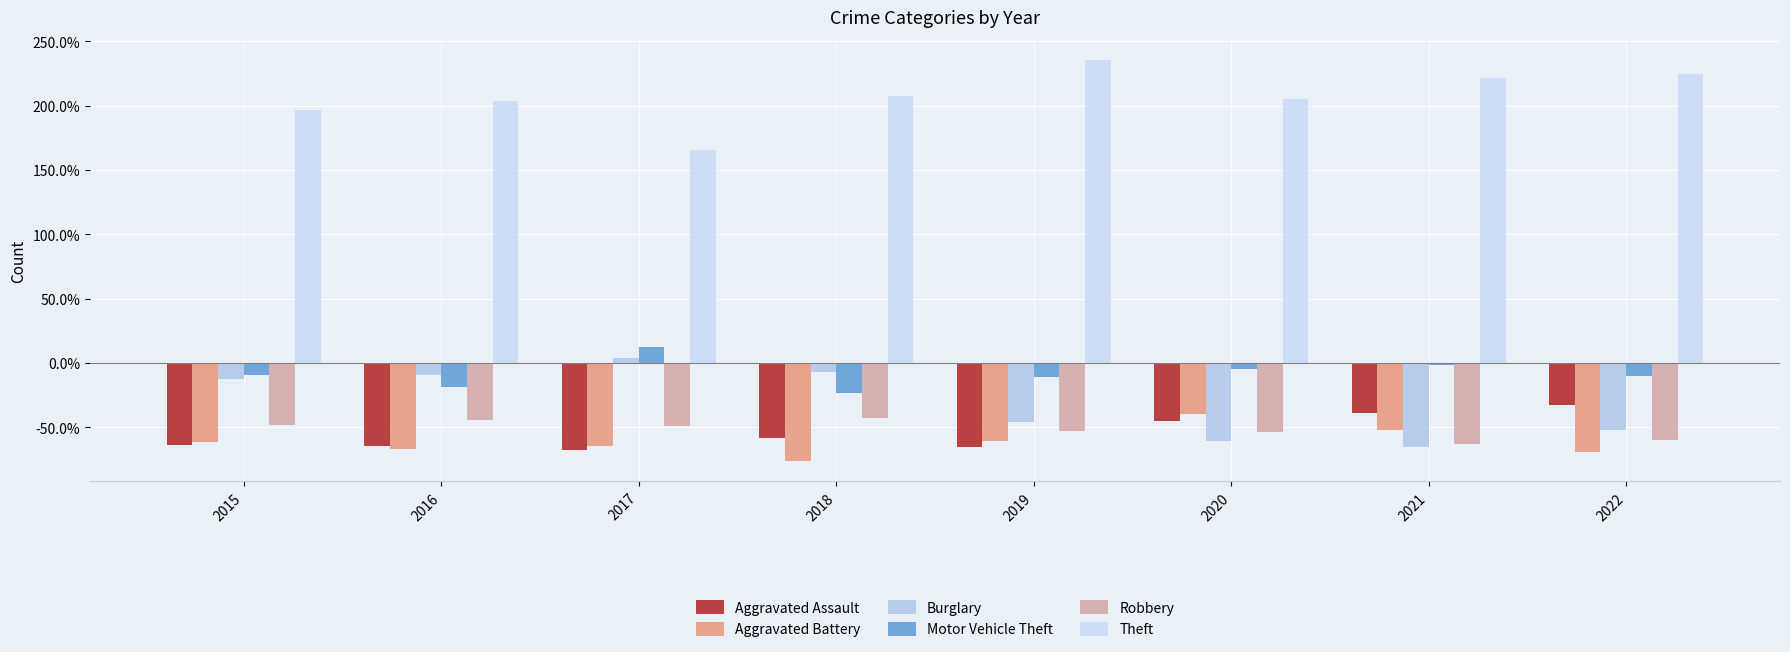

Which series changed the most between 2019 and 2020?

Theft